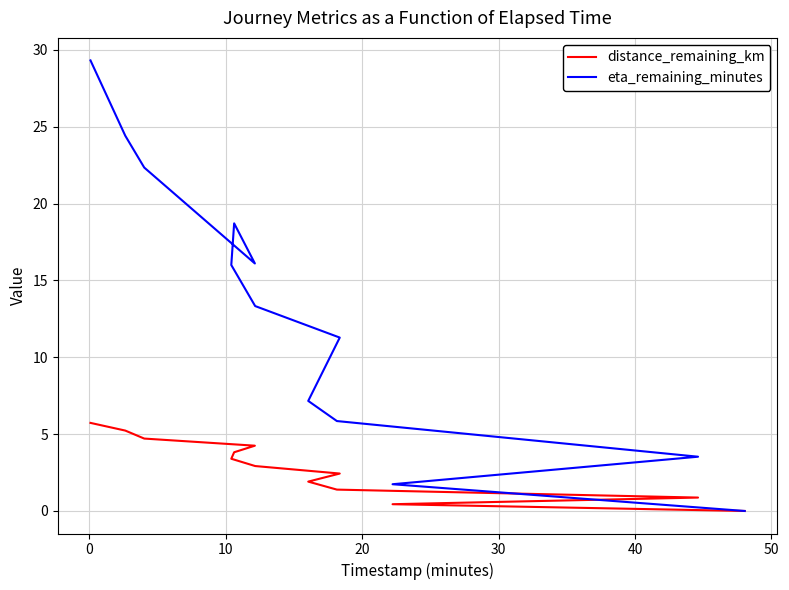

Does the chart display data point markers on the line(s)?

No